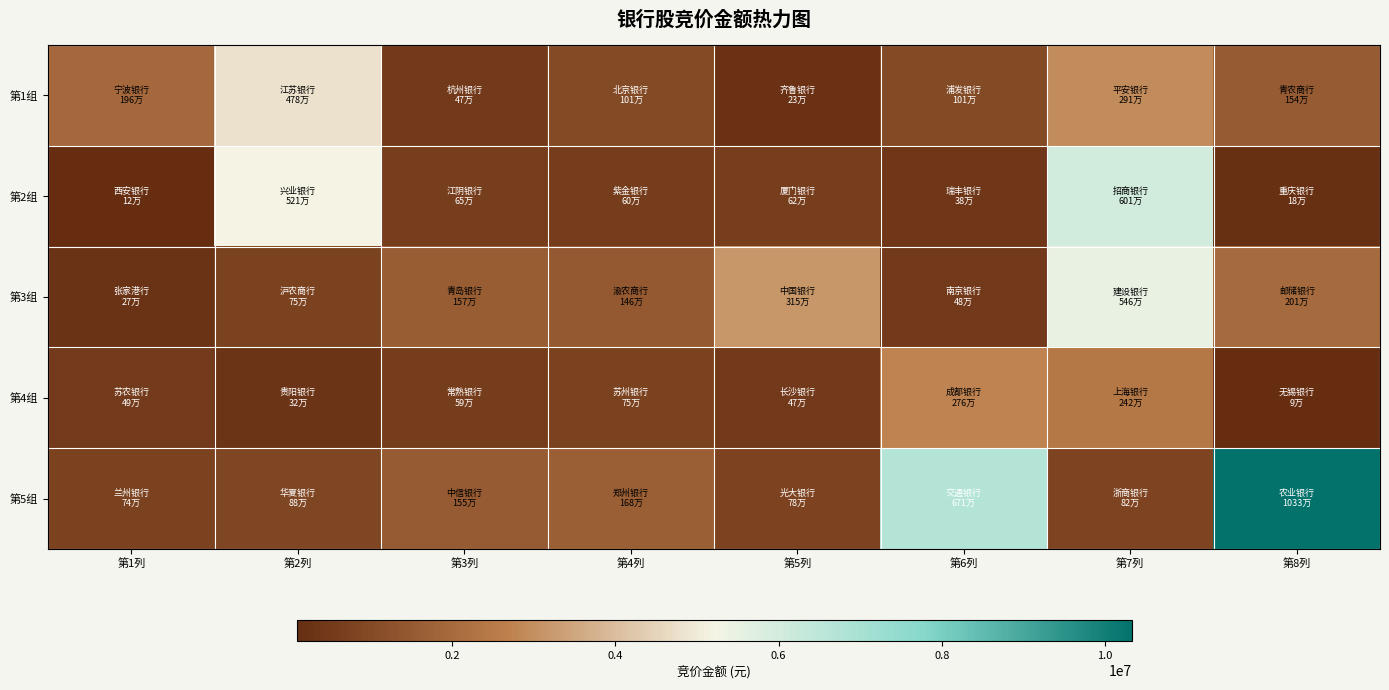

How many distinct data groups are displayed?

5